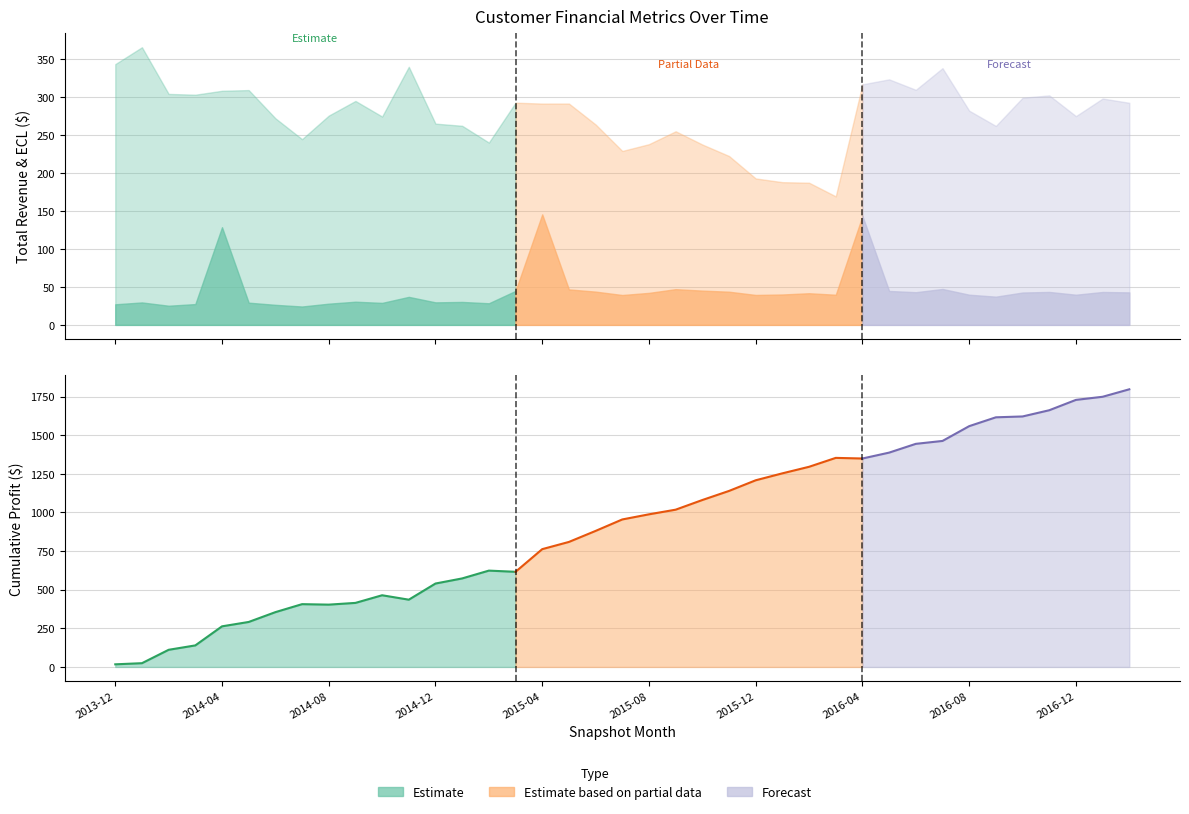

Count the number of data series in this chart.

3